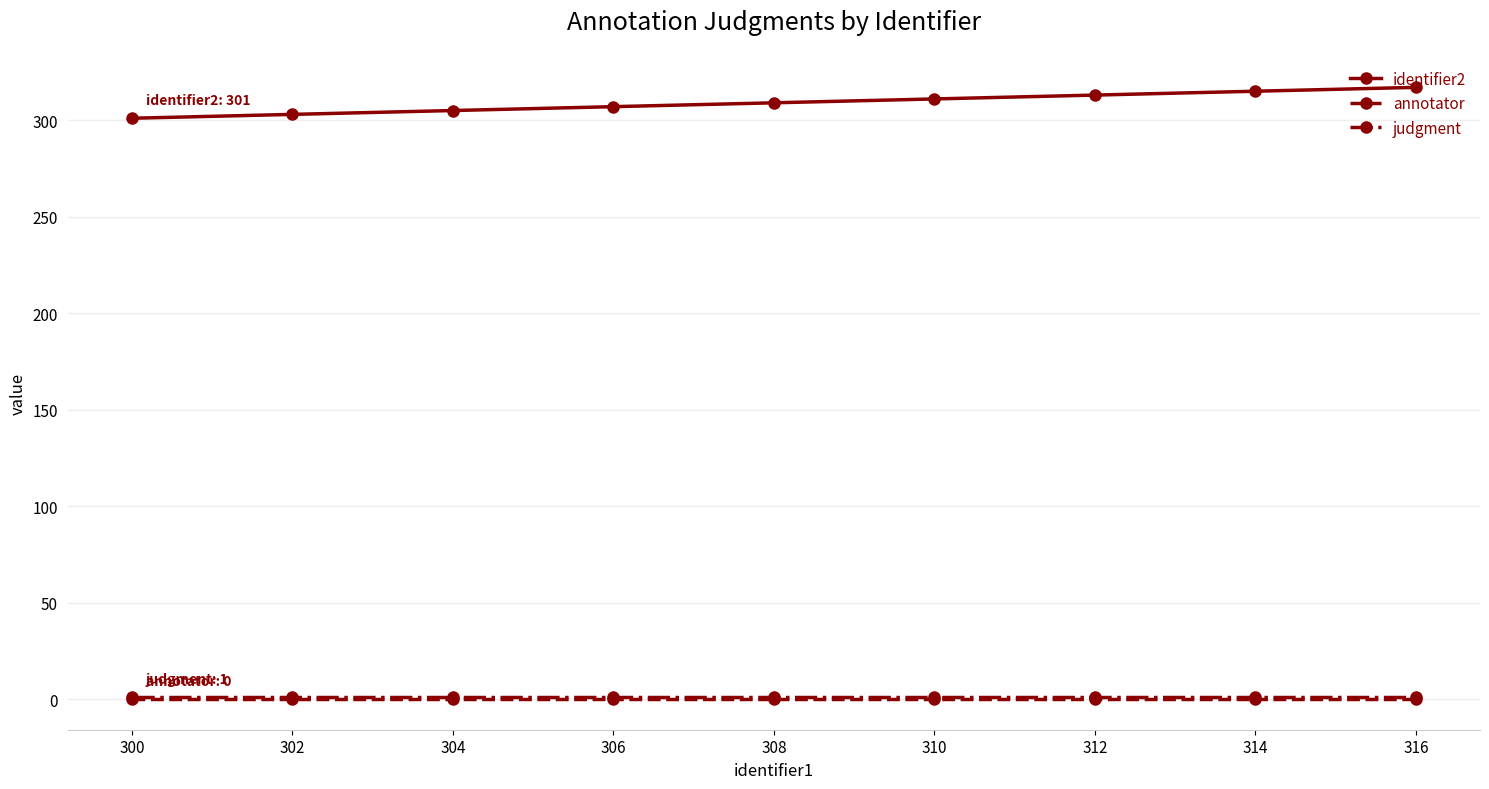

True or false: annotator and judgment cross at least once.

False